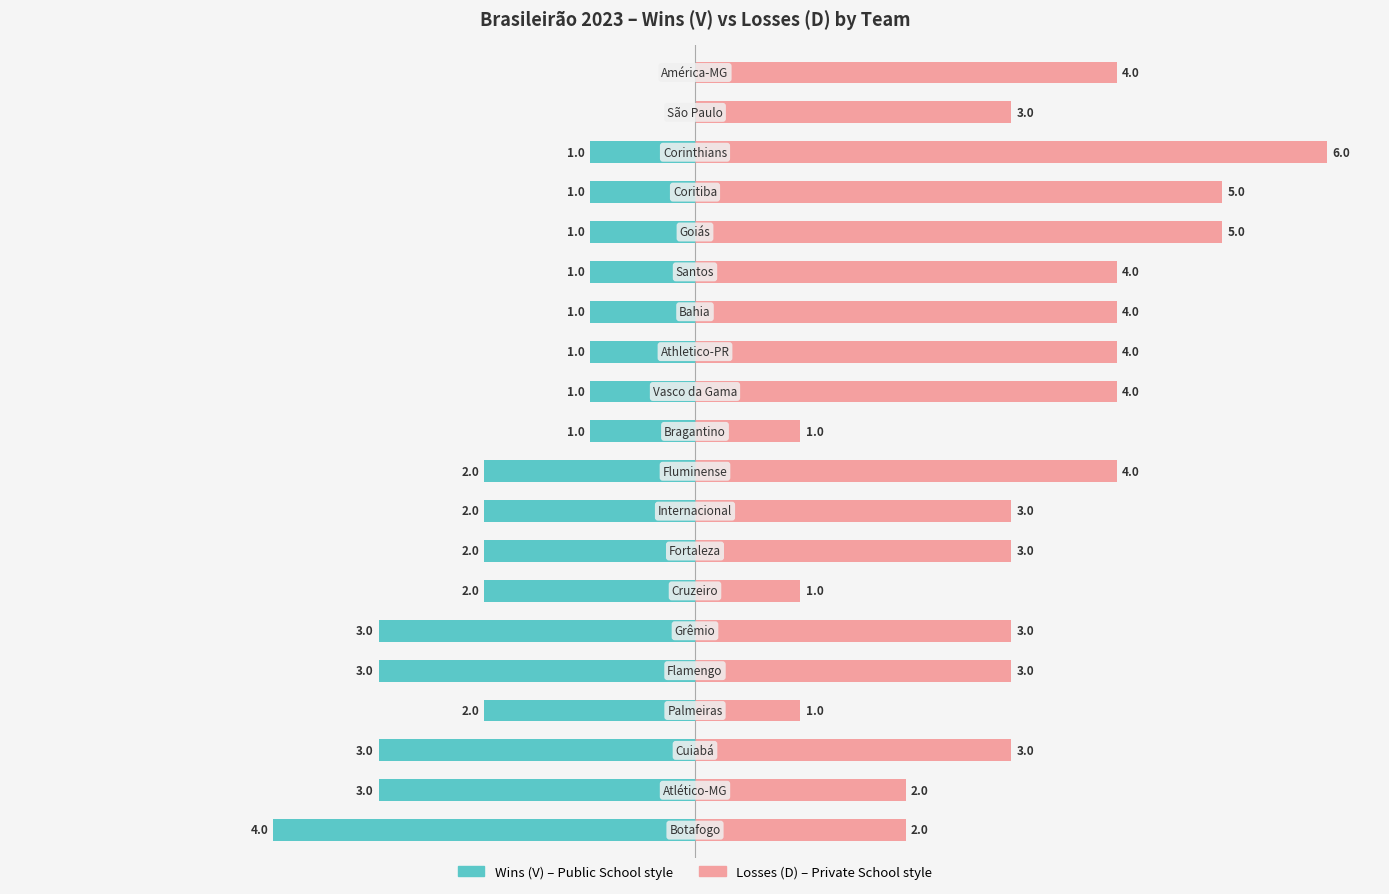

The Wins (V) series shows -4 at 5. True or false?

False